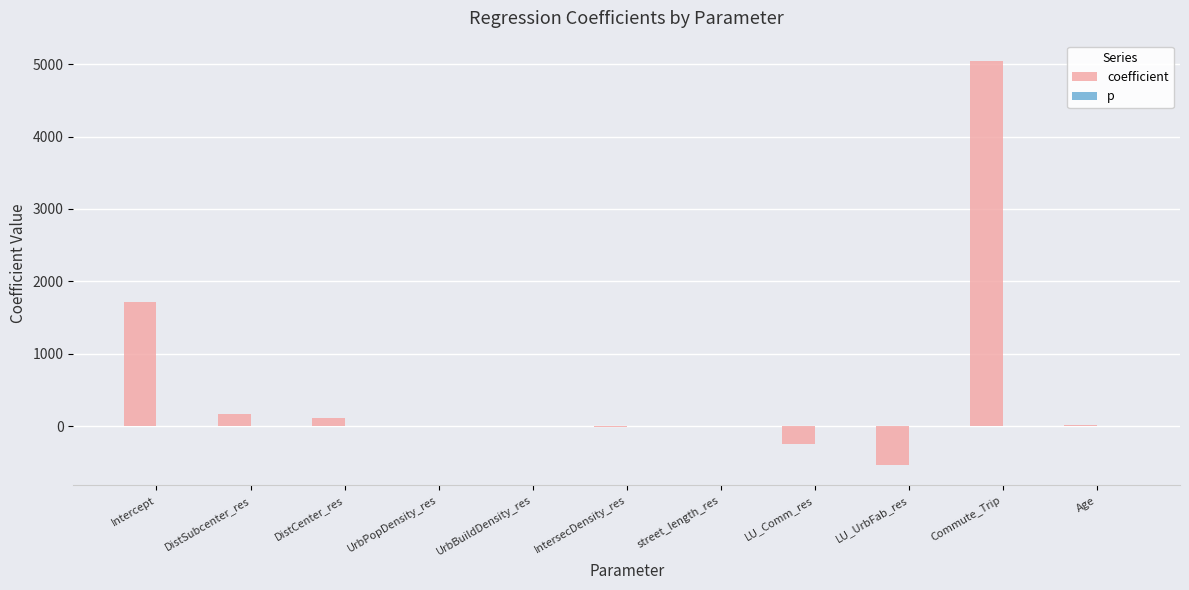

What is the total value across all series at Age?

20.2